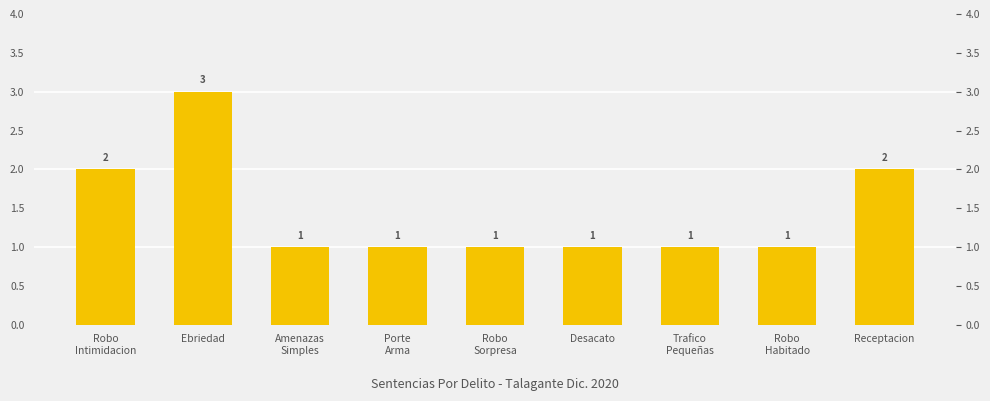

What is the label of the 7th bar from the left?

Trafico
Pequeñas